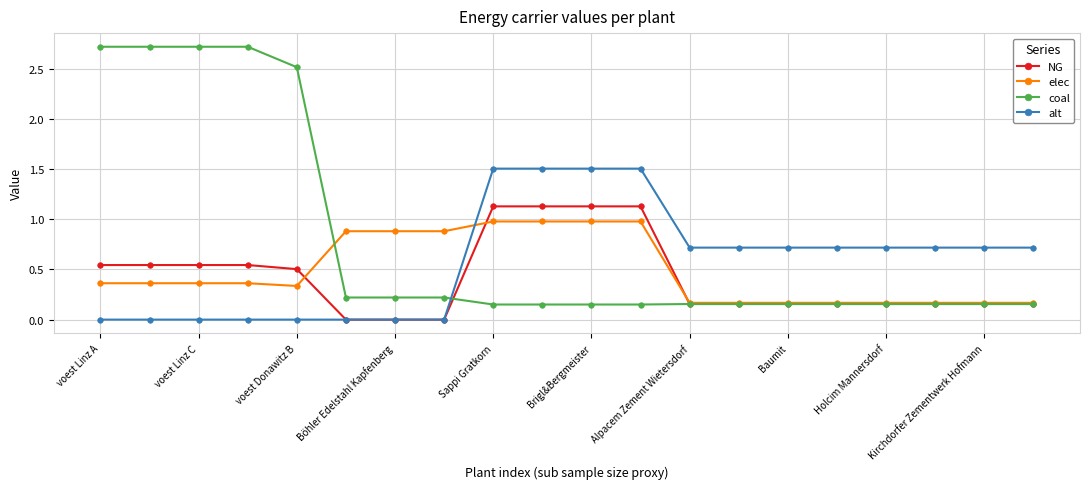

True or false: alt and coal cross at least once.

True